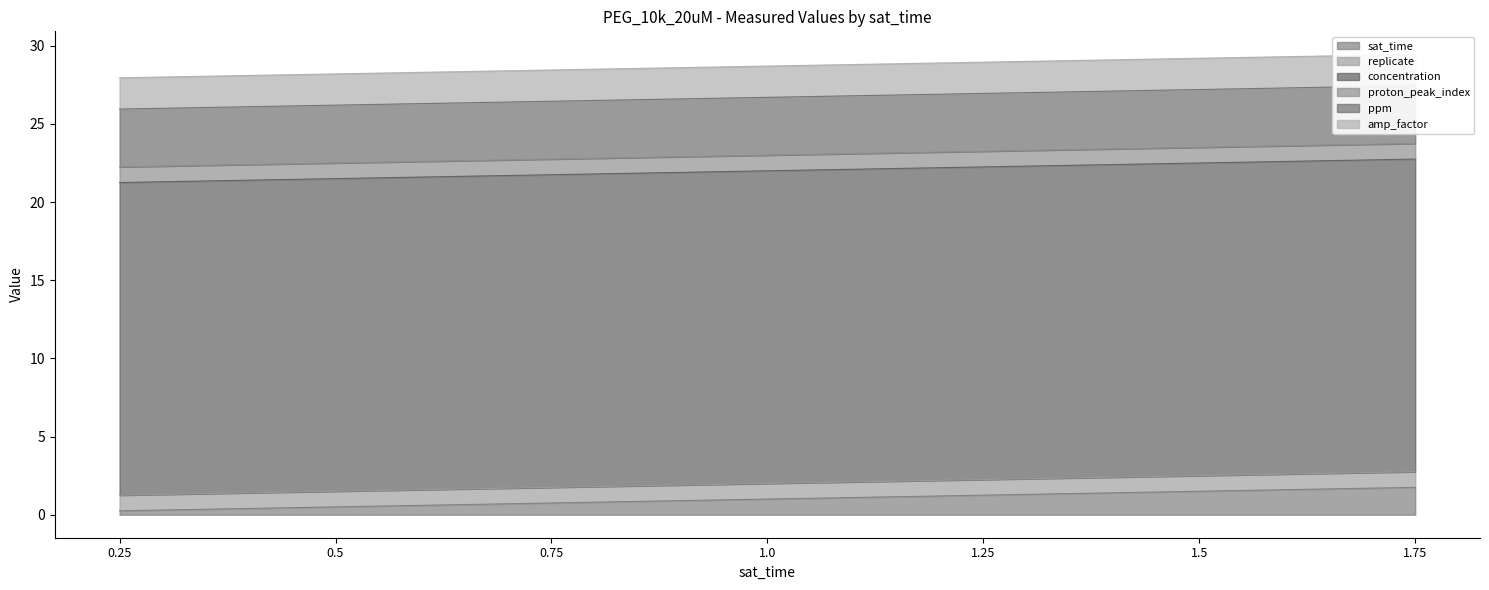

Rank the series by their maximum value, from highest to lowest.

concentration, ppm, amp_factor, sat_time, replicate, proton_peak_index